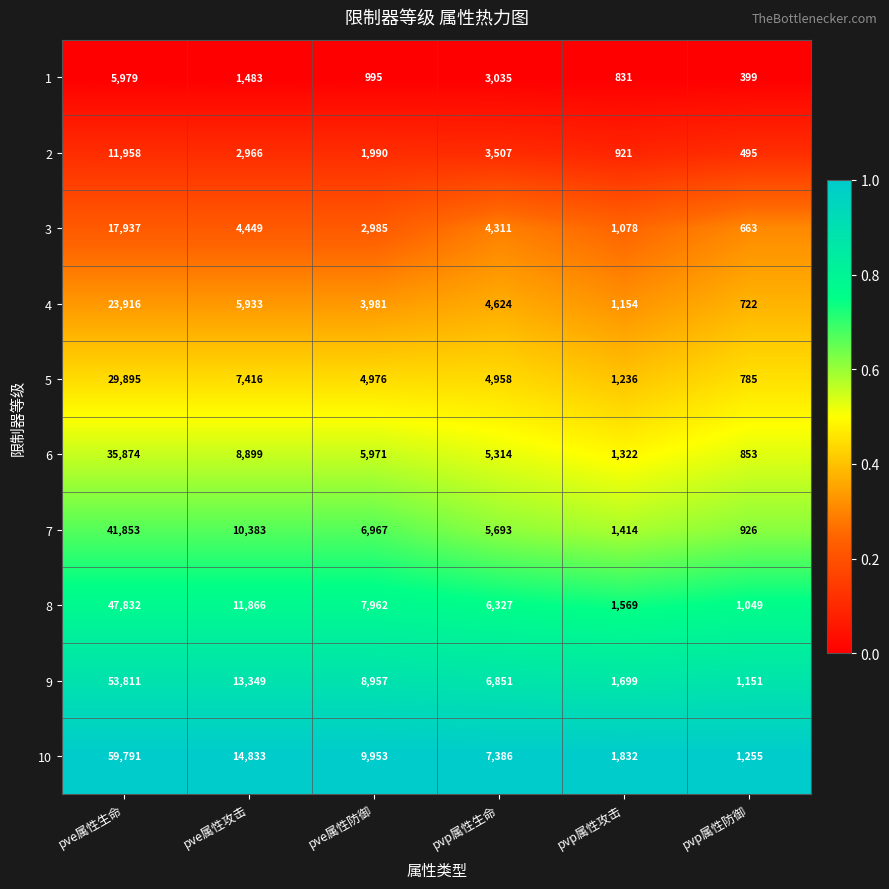

Which series changed the most between pvp属性生命 and pvp属性攻击?

10